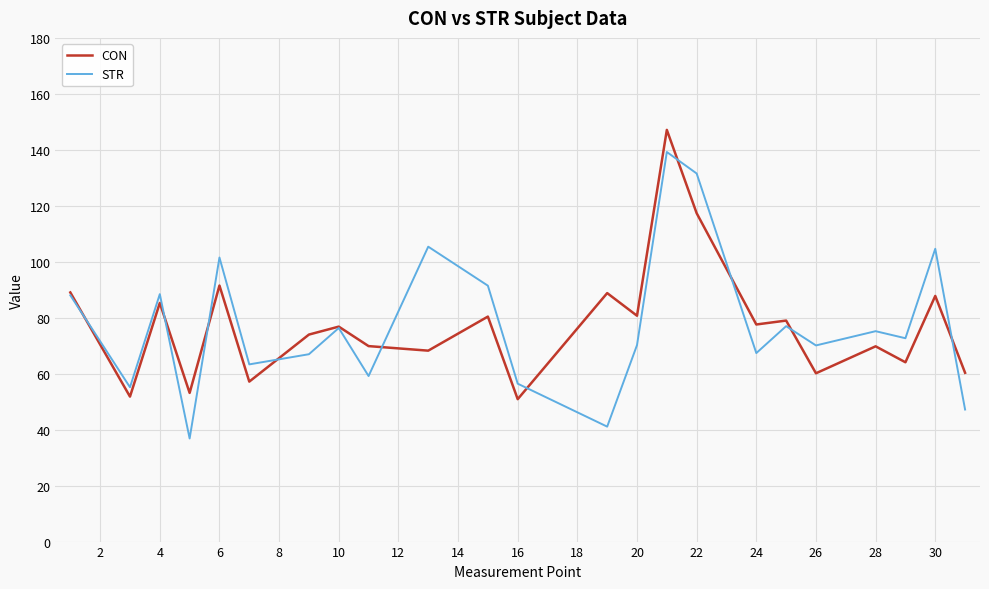

Rank the series by their maximum value, from lowest to highest.

STR, CON